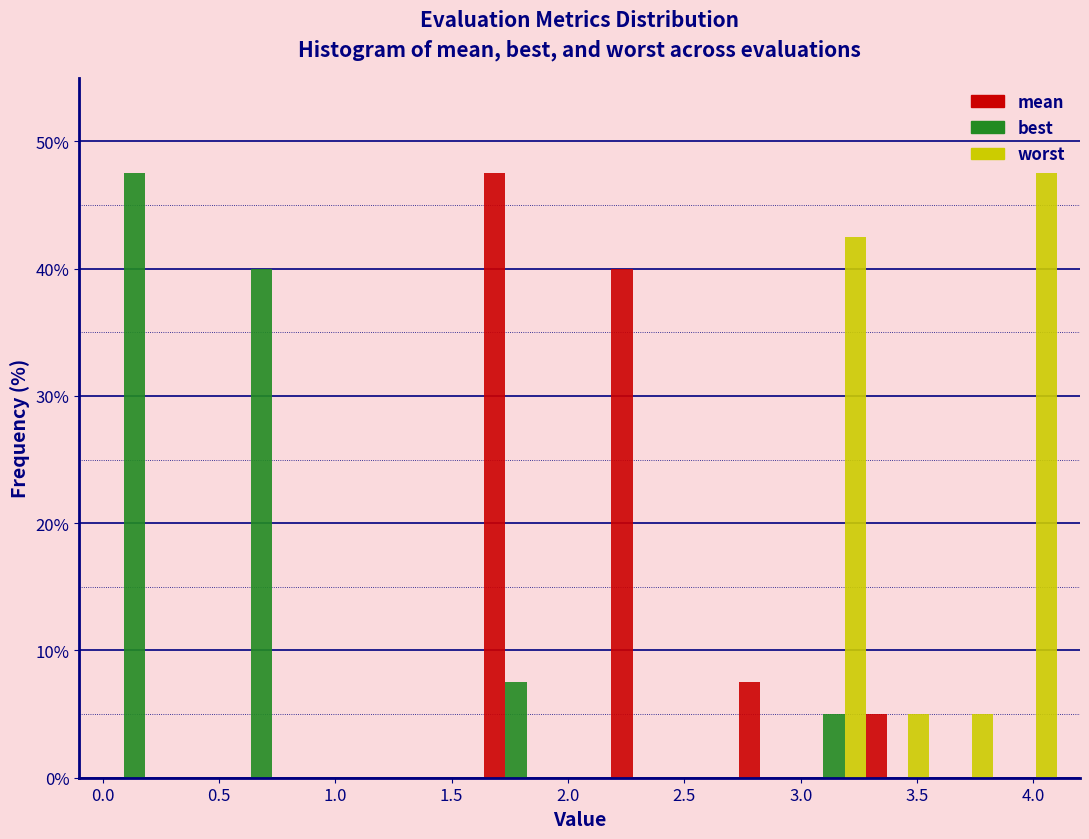

In the mean series, which range on the x-axis has the tallest bar?

1.65 to 1.90